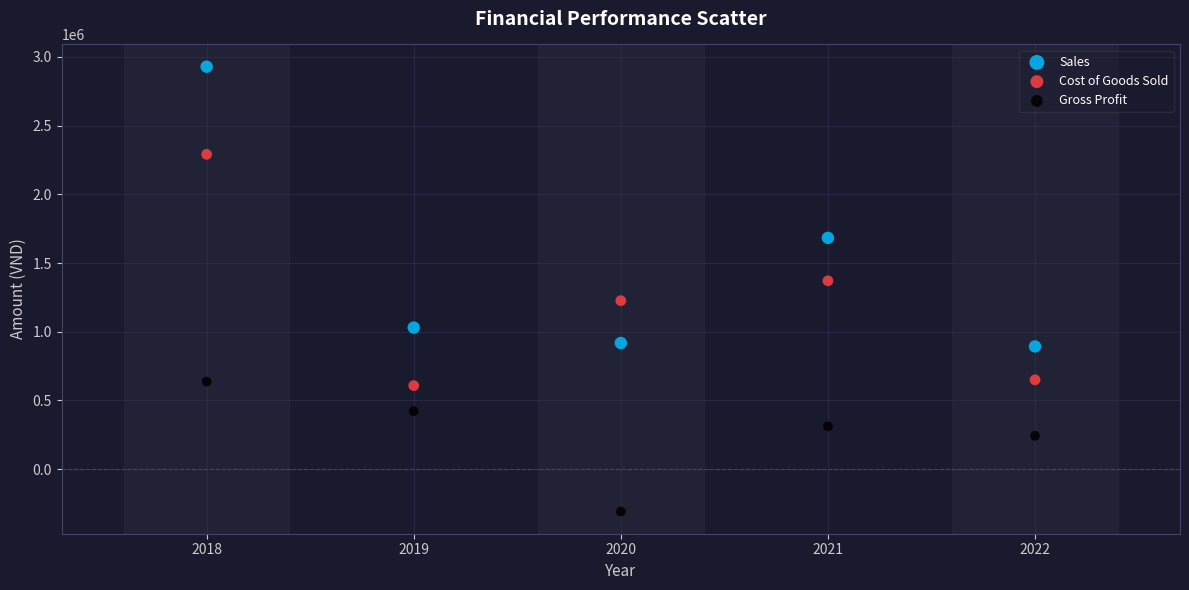

In the Gross Profit series, what Y value is closest to 165016?

243031